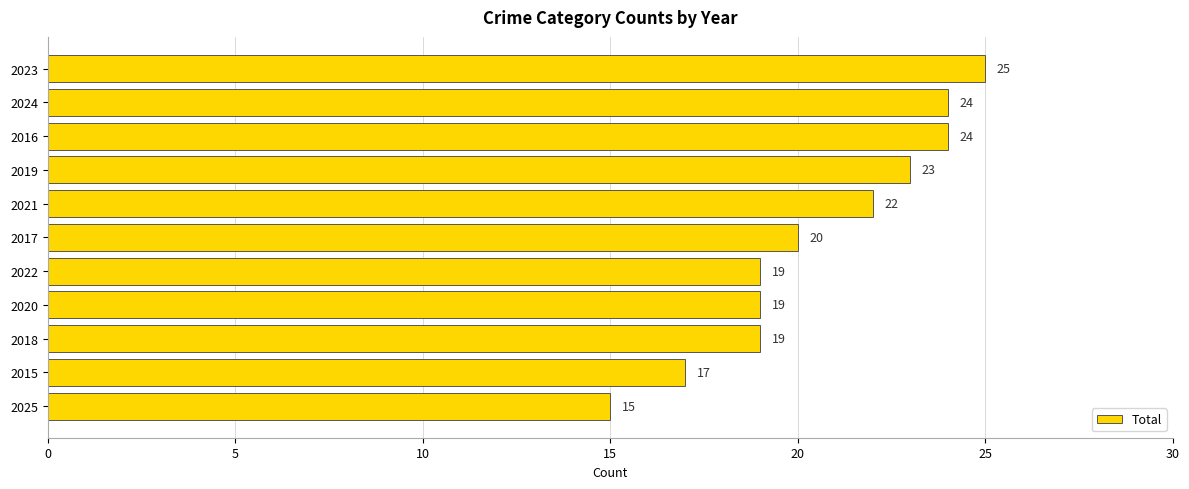

Does the chart contain any negative values?

No